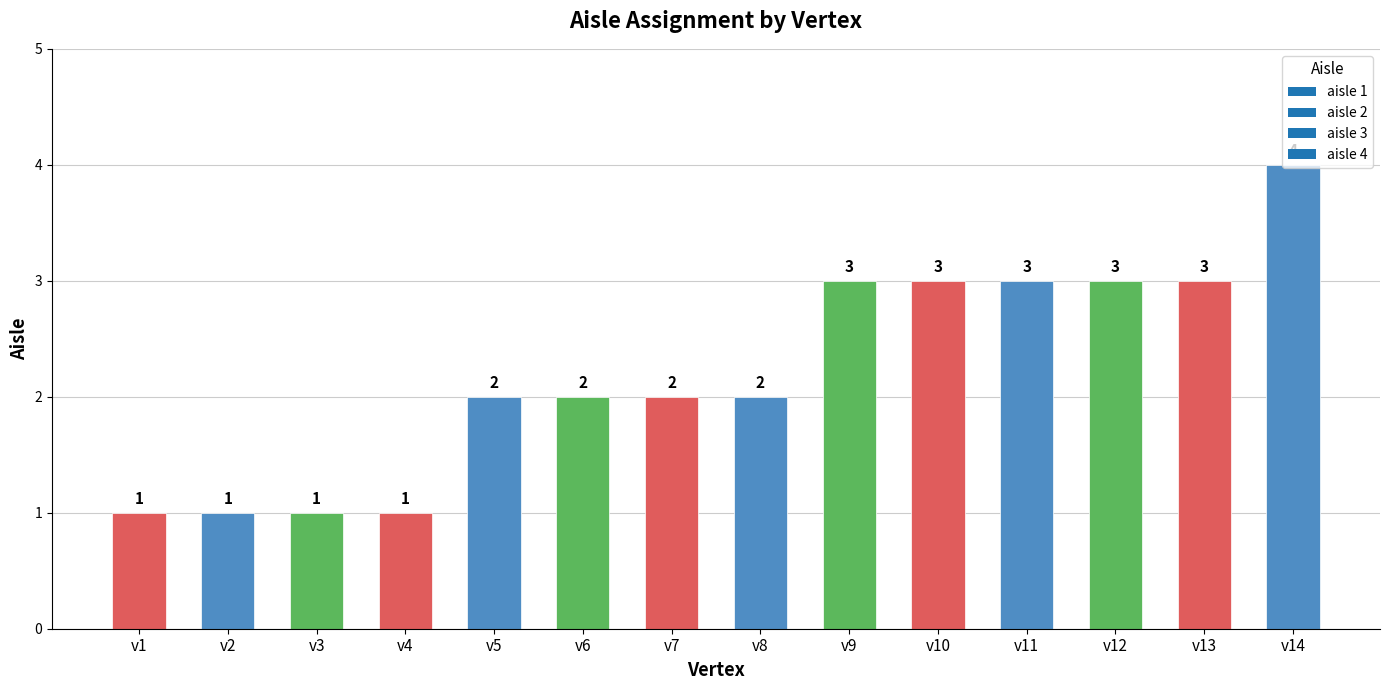

How many bars are there in total?

14